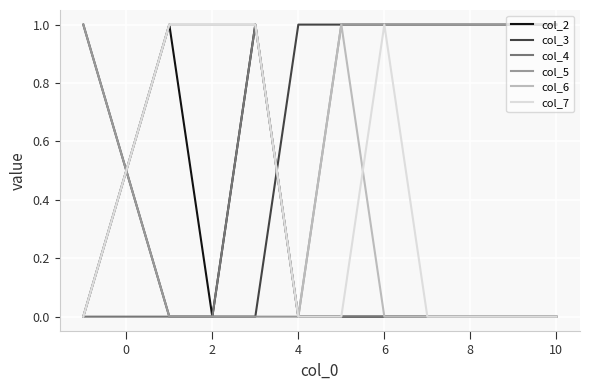

Which series has the largest total across all categories?

col_3